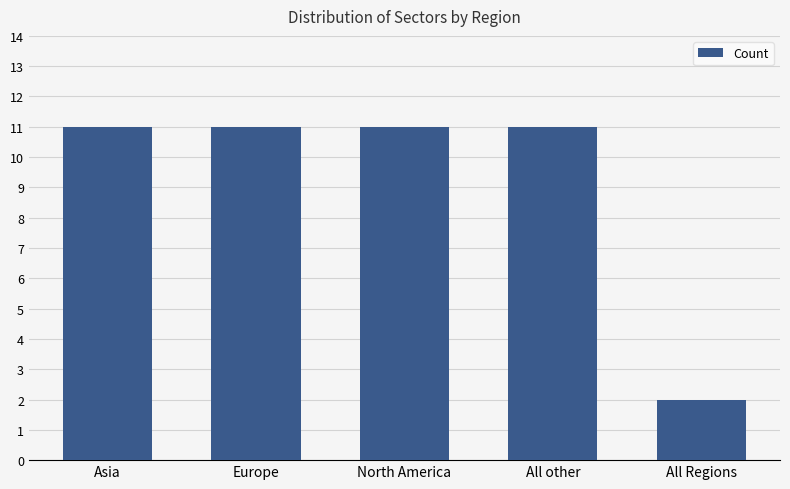

Count the number of categories in the chart.

5